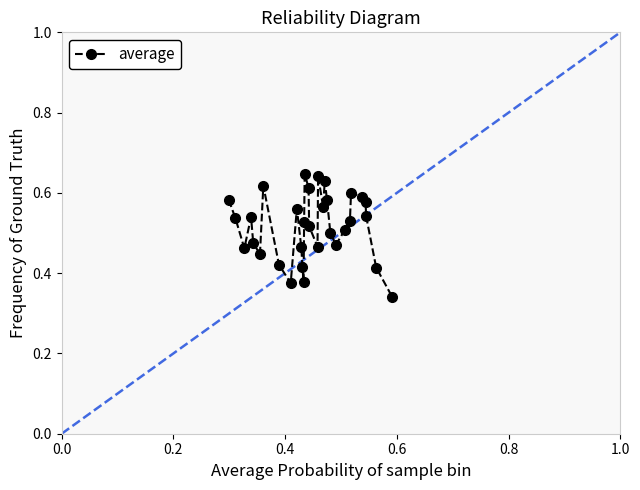

What is the sum of all values?

16.5